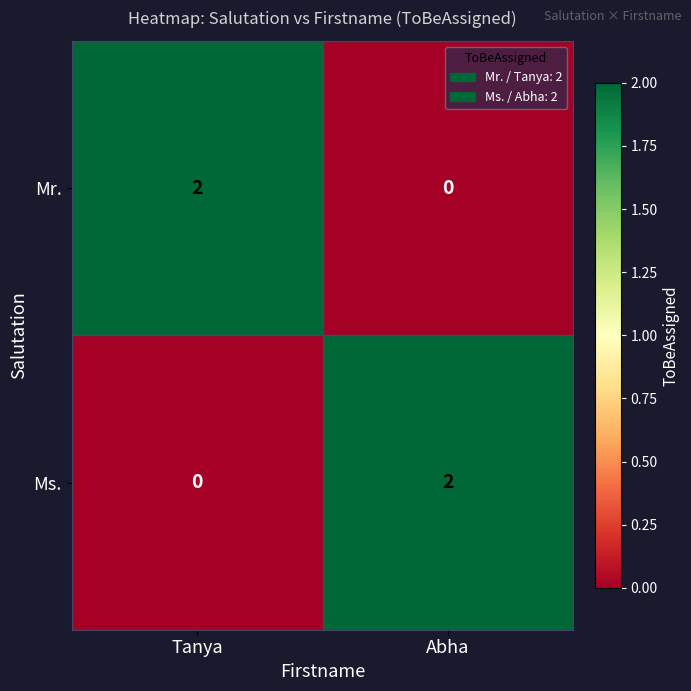

Reading left to right, list all the values displayed in this chart.

Mr.: 2	0
Ms.: 0	2